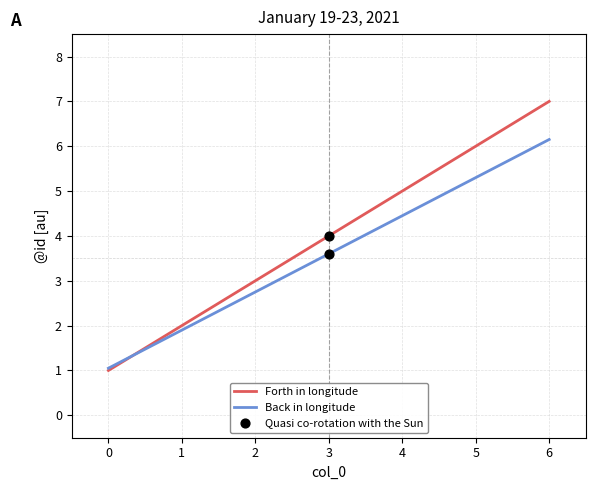

What is the total value across all series at 2?

5.8